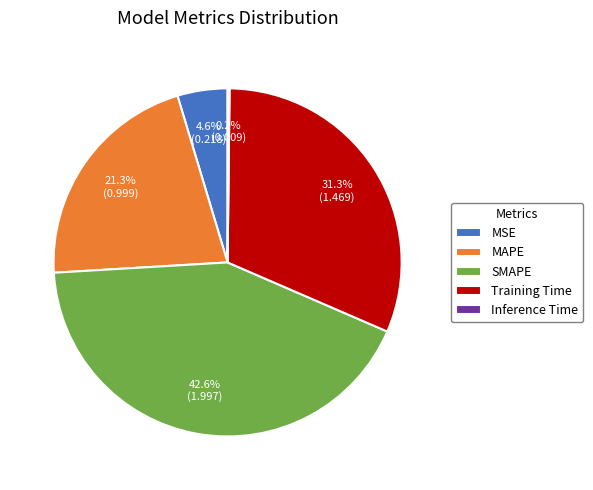

What is the largest slice in the pie chart?

SMAPE